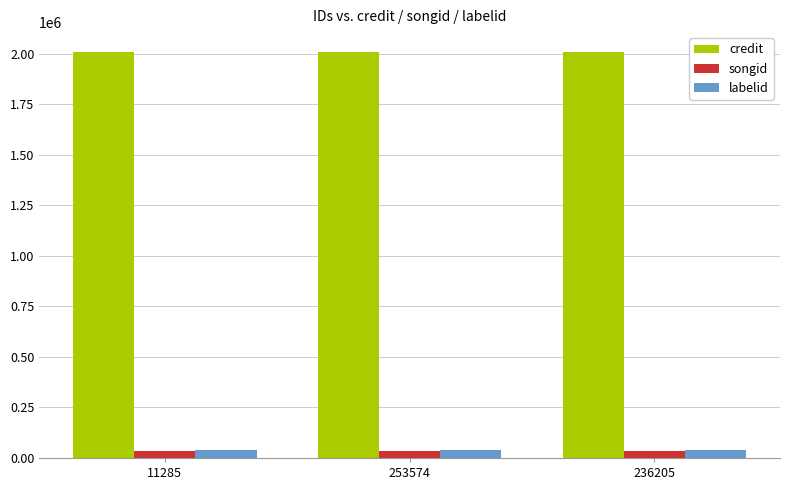

What is the maximum value shown in the chart?

2005741